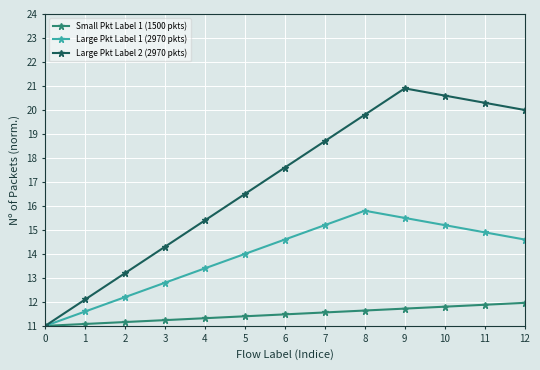

Reading right to left, what are all the values shown in this chart?

Small Pkt Label 1 (1500 pkts): 12.0	11.9	11.8	11.7	11.6	11.6	11.5	11.4	11.3	11.2	11.2	11.1	11.0
Large Pkt Label 1 (2970 pkts): 14.6	14.9	15.2	15.5	15.8	15.2	14.6	14.0	13.4	12.8	12.2	11.6	11.0
Large Pkt Label 2 (2970 pkts): 20.0	20.3	20.6	20.9	19.8	18.7	17.6	16.5	15.4	14.3	13.2	12.1	11.0